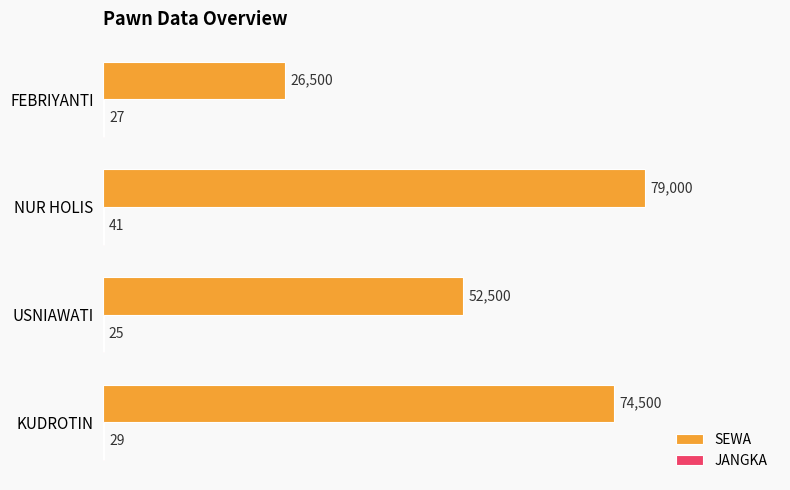

Which series has the largest total across all categories?

SEWA